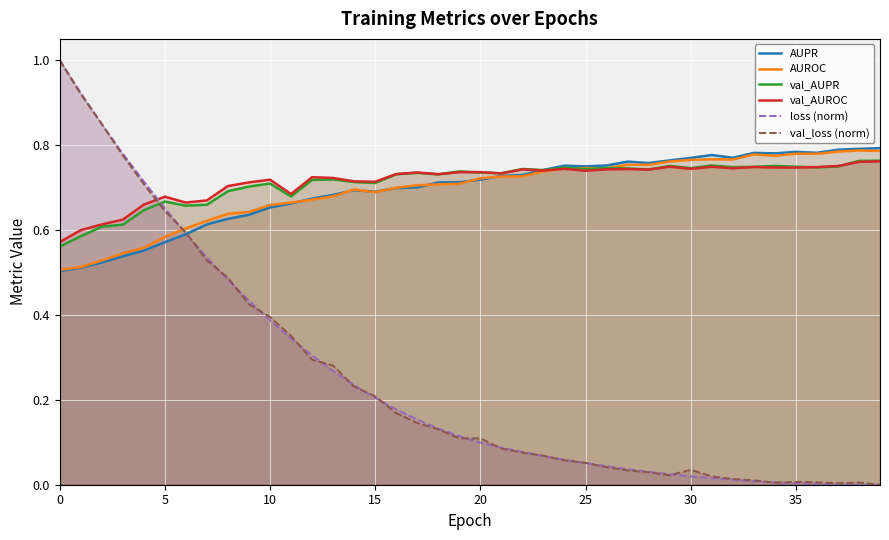

Which series ends up on top after the final intersection of AUPR and val_AUROC?

AUPR